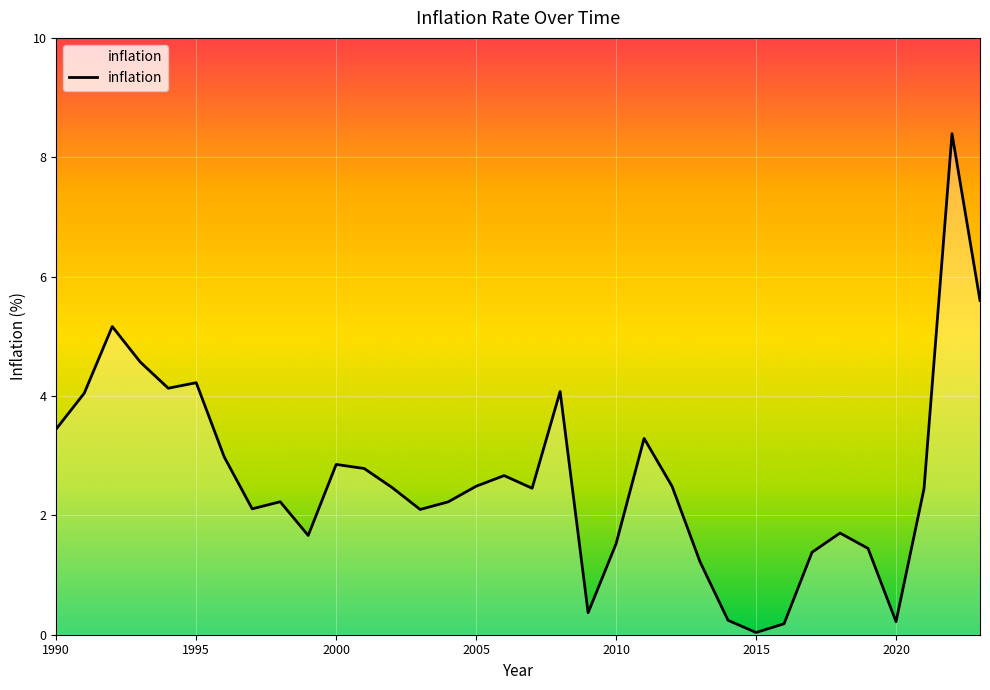

What is the difference between the maximum and minimum values?

8.4